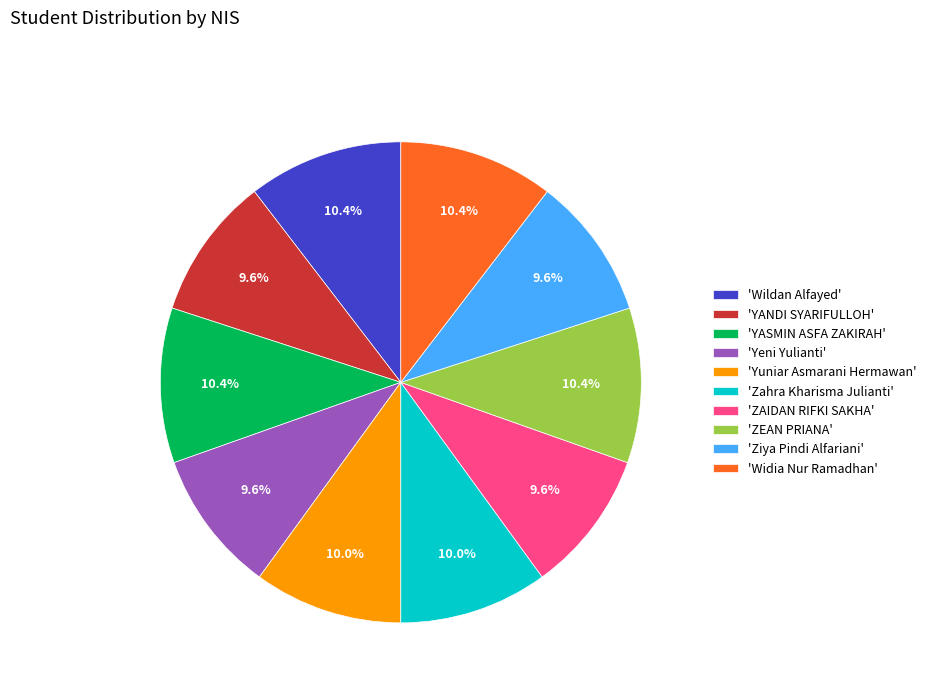

Is there any slice that represents more than half of the pie?

No